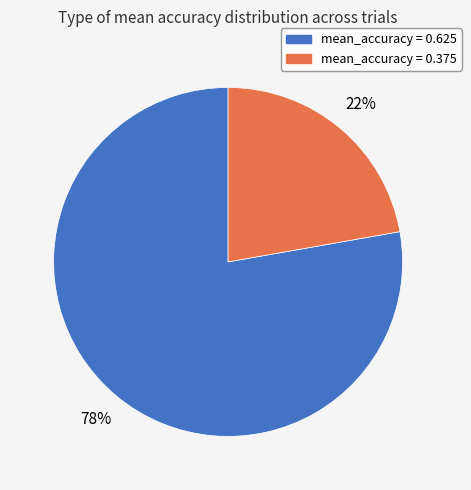

Is there a majority slice in this chart?

Yes